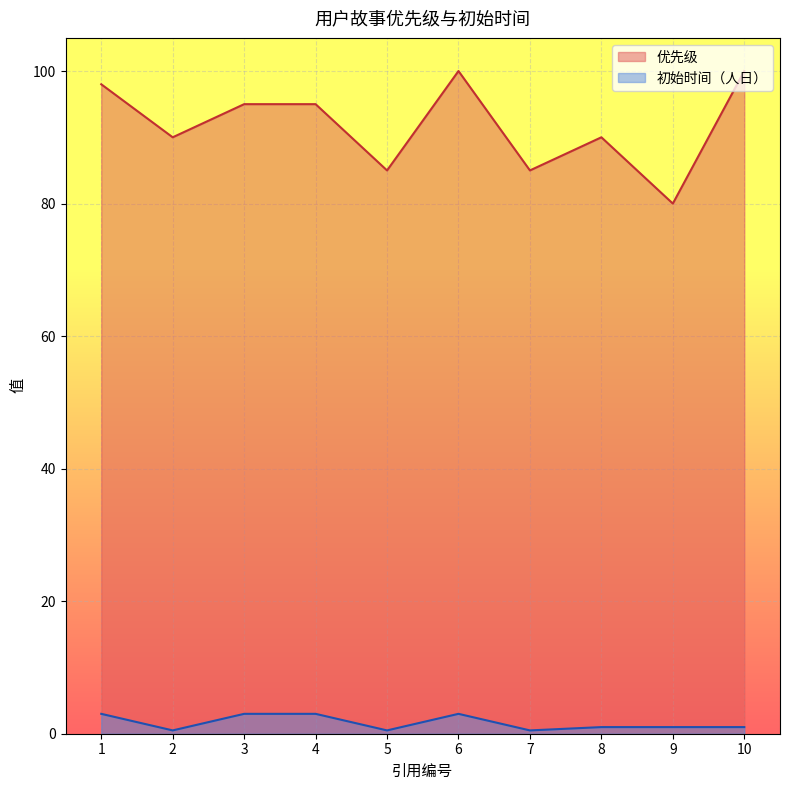

What is the difference between the second highest and minimum values in the 优先级 series?

20.0